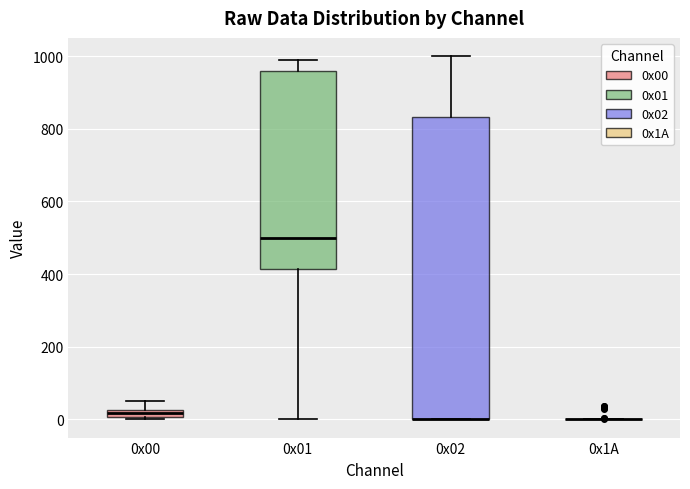

Comparing the boxes themselves (not the whiskers), which one is the tallest?

0x02